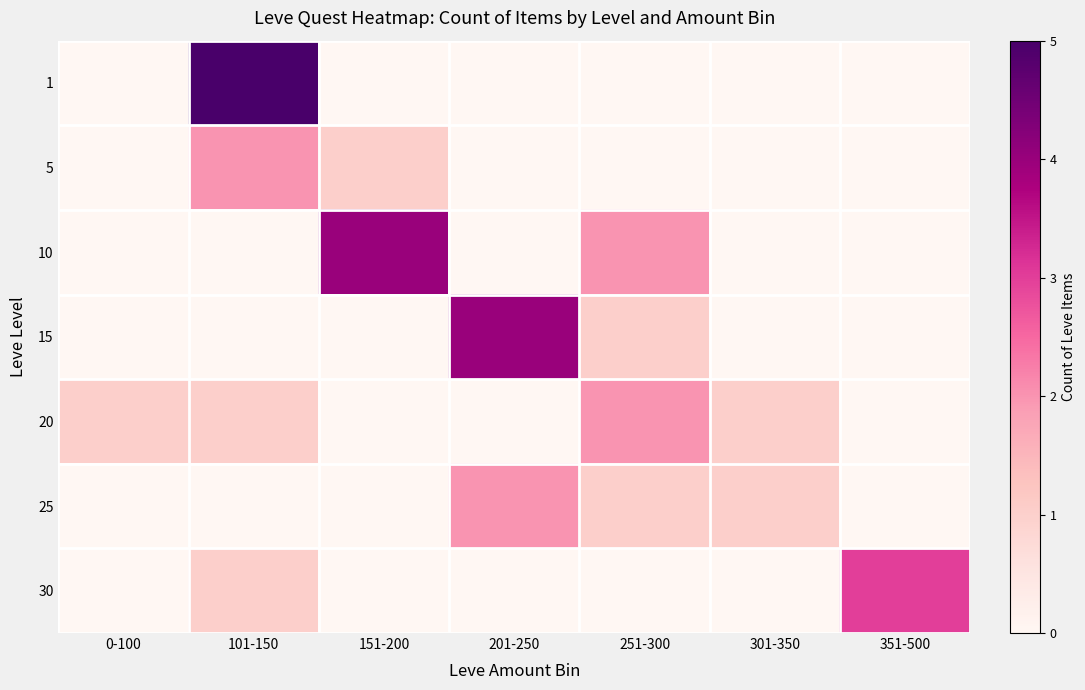

Between 151-200 and 351-500, which series saw the biggest shift?

10